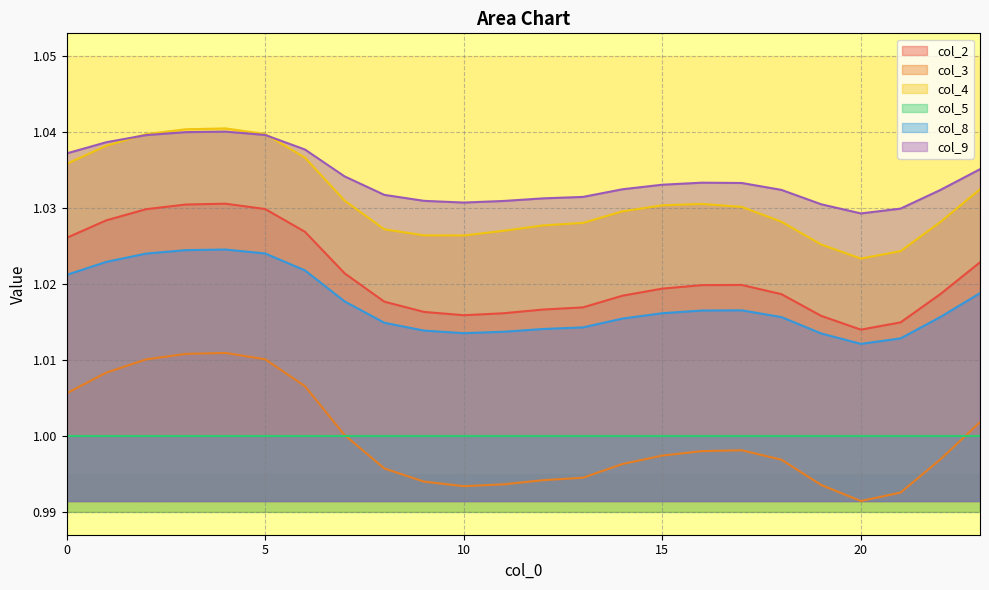

How many lines are shown in the chart?

6